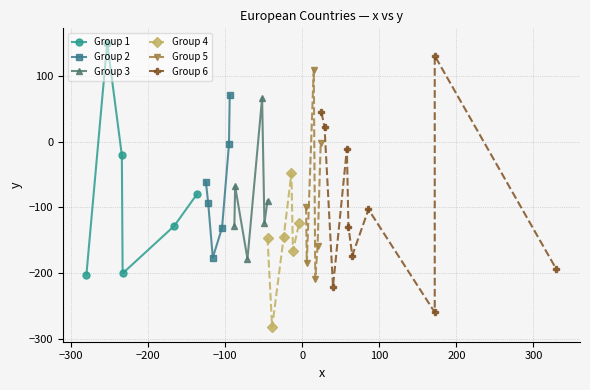

True or false: Group 1 has more than 2 interior local peaks.

False